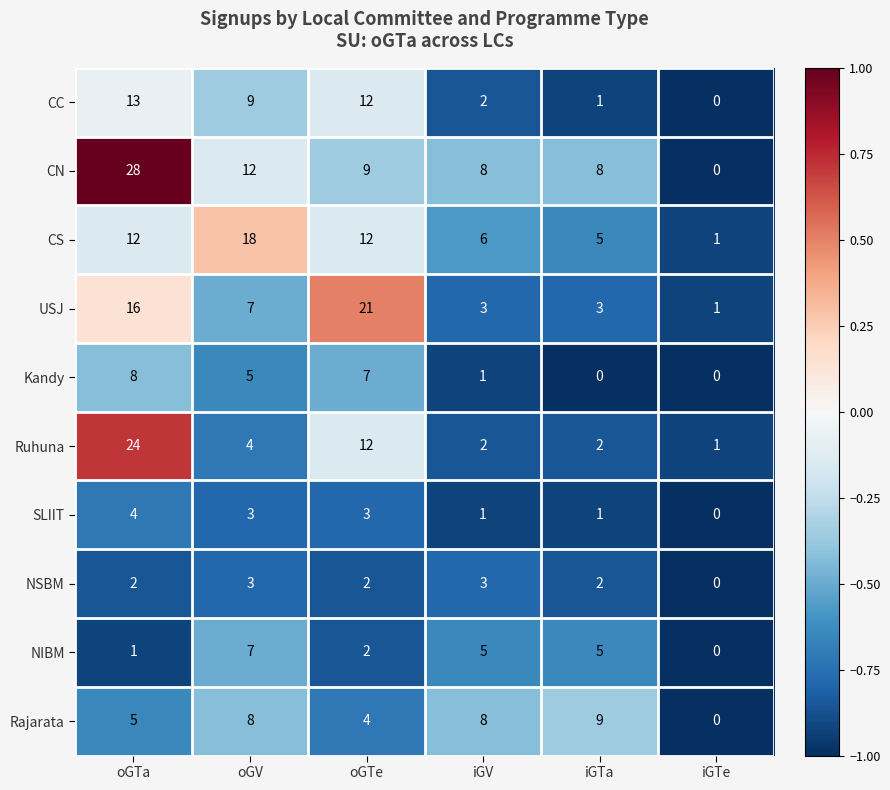

True or false: SLIIT has a value of 0 at iGTe.

True